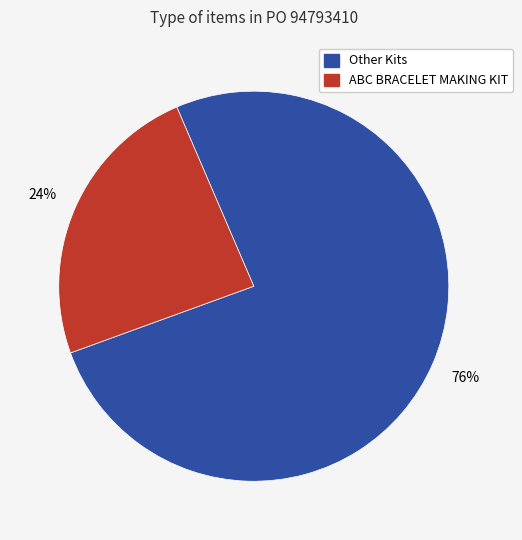

Between Other Kits and ABC BRACELET MAKING KIT, which is larger?

Other Kits